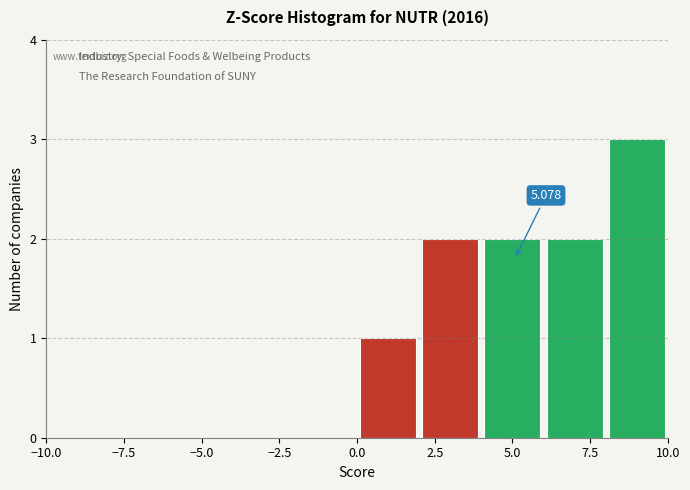

Over which range of the x-axis is the bar tallest?

8 to 10